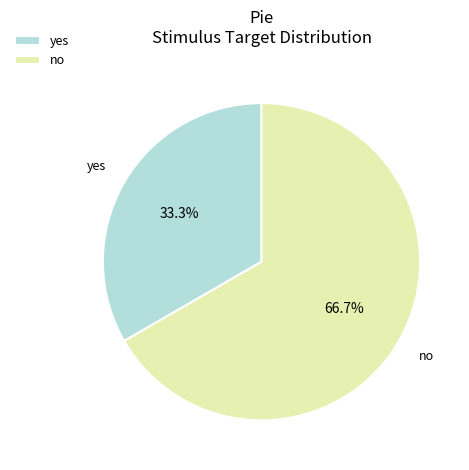

Is there any slice that represents more than half of the pie?

Yes